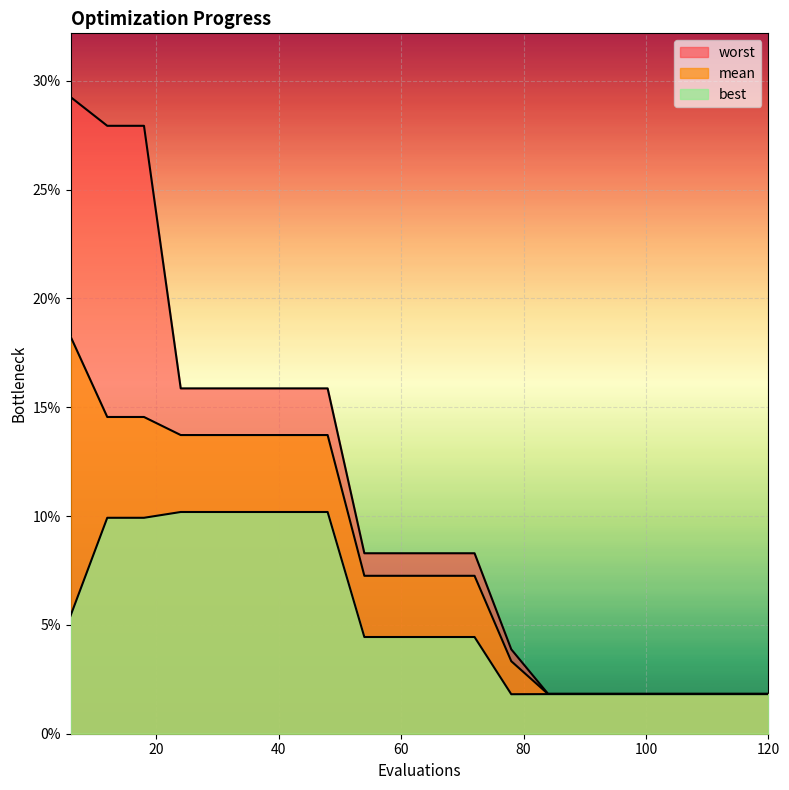

Reading left to right, list all the values displayed in this chart.

mean: 0.2	0.1	0.1	0.1	0.1	0.1	0.1	0.1	0.1	0.1	0.1	0.1	0.0	0.0	0.0	0.0	0.0	0.0	0.0	0.0
best: 0.1	0.1	0.1	0.1	0.1	0.1	0.1	0.1	0.0	0.0	0.0	0.0	0.0	0.0	0.0	0.0	0.0	0.0	0.0	0.0
worst: 0.3	0.3	0.3	0.2	0.2	0.2	0.2	0.2	0.1	0.1	0.1	0.1	0.0	0.0	0.0	0.0	0.0	0.0	0.0	0.0